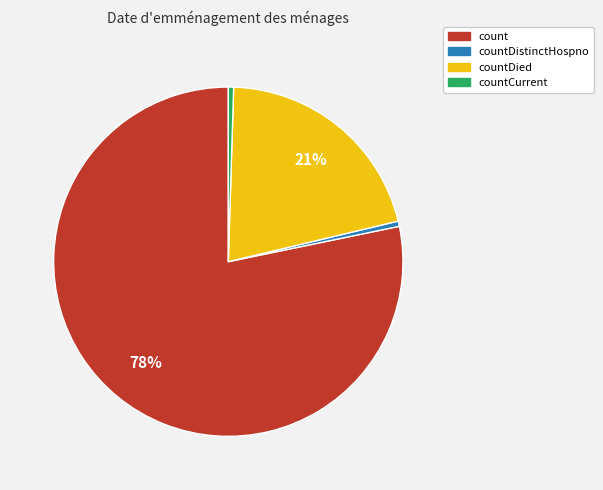

To the nearest percent, what is the average slice percentage?

25%